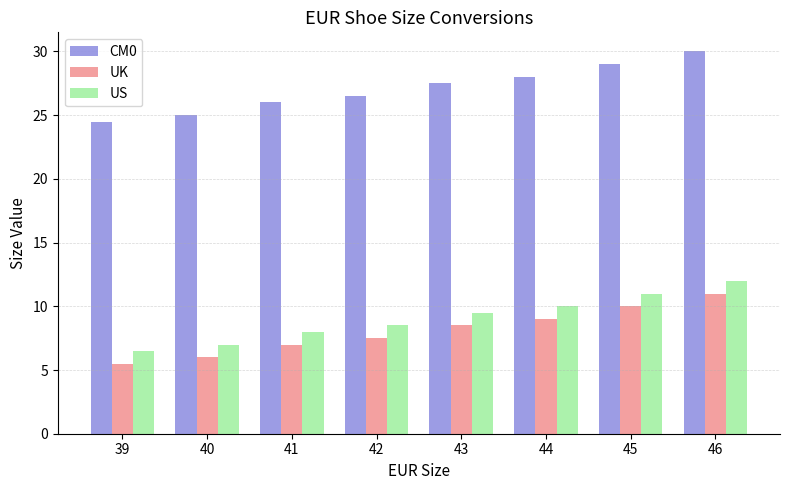

Read the CM0 value at 46.

30.0